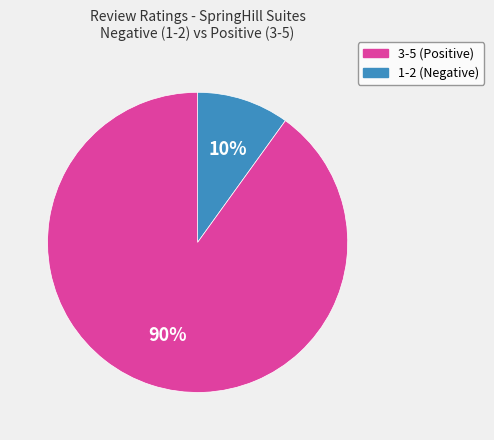

How many segments does this pie chart have?

2